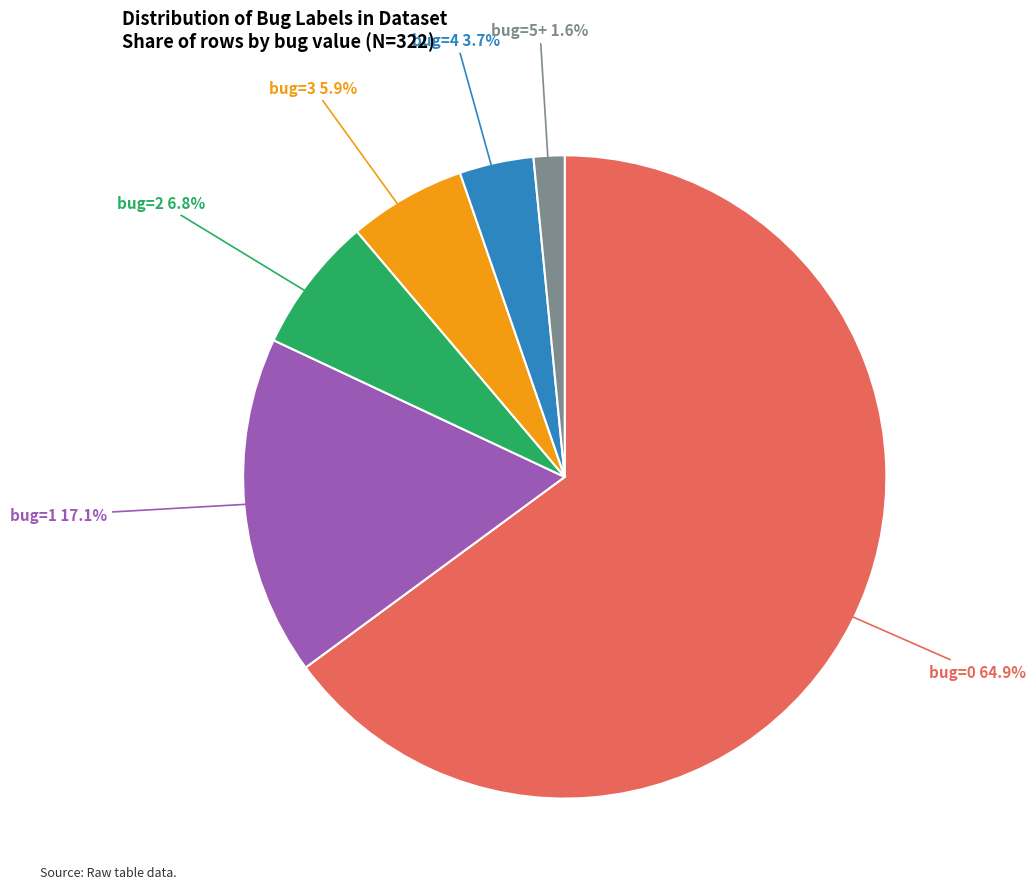

What percentage do bug=4 and bug=0 together represent?

68.6%